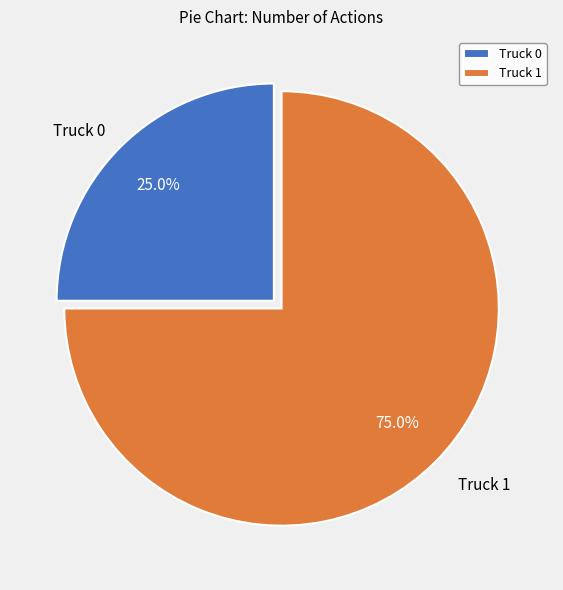

Which has a higher value, Truck 1 or Truck 0?

Truck 1